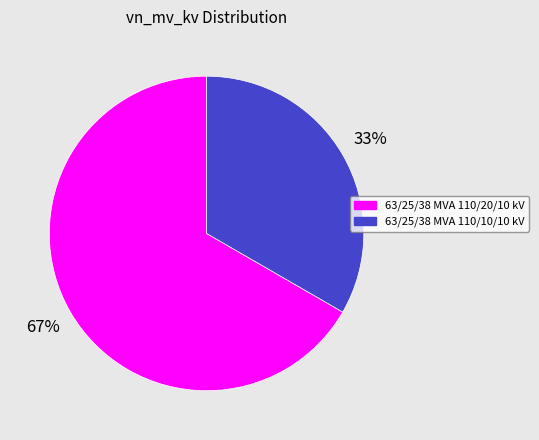

To the nearest percent, what is the average slice percentage?

50%